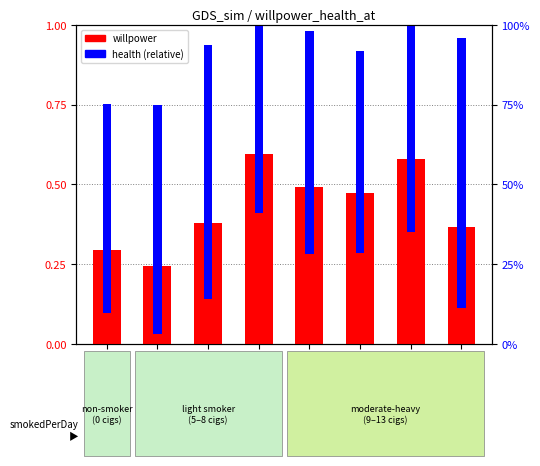

At how many categories does at least one series exceed 0?

8